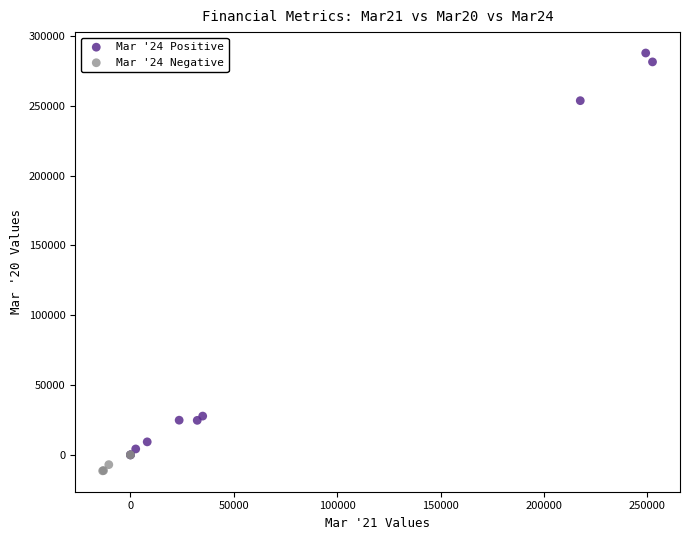

Which series contains the highest Y value?

Mar '24 Positive